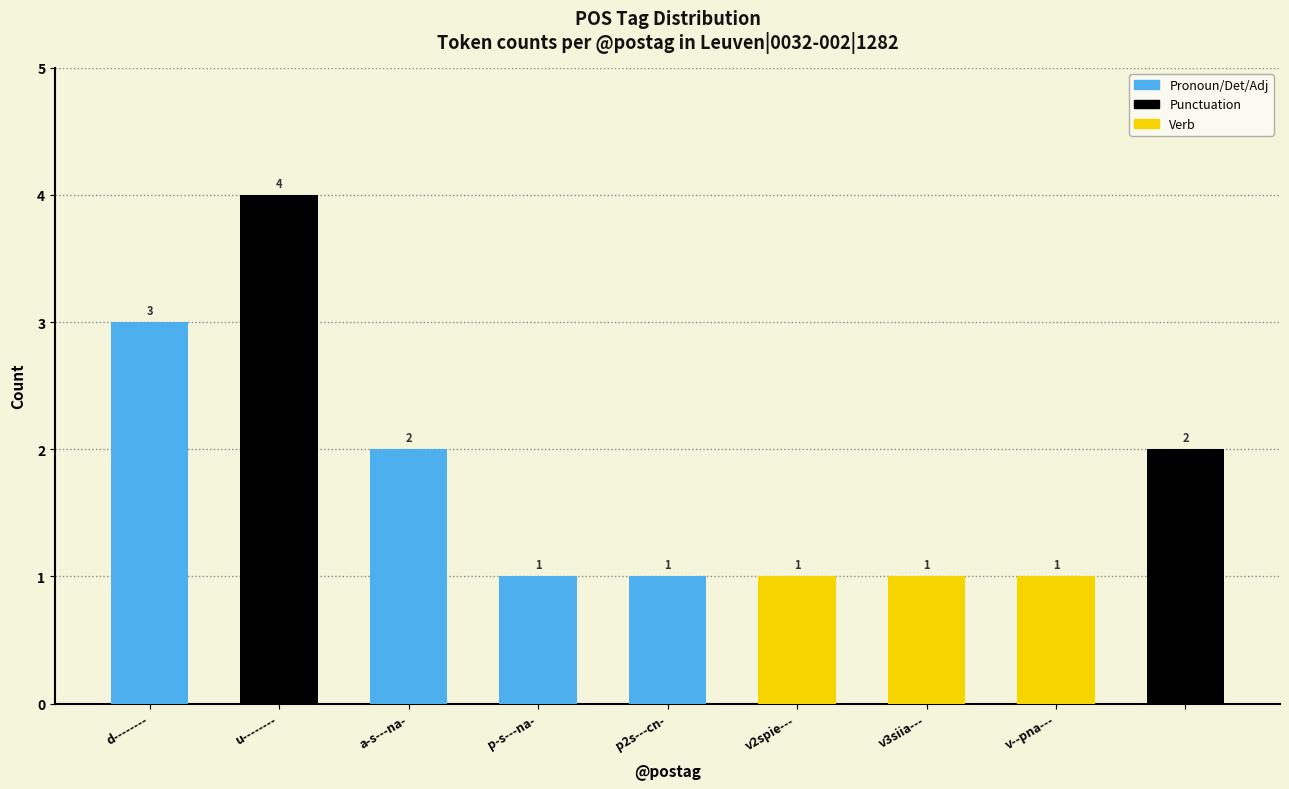

Count the values in the range 1 to 2.

7